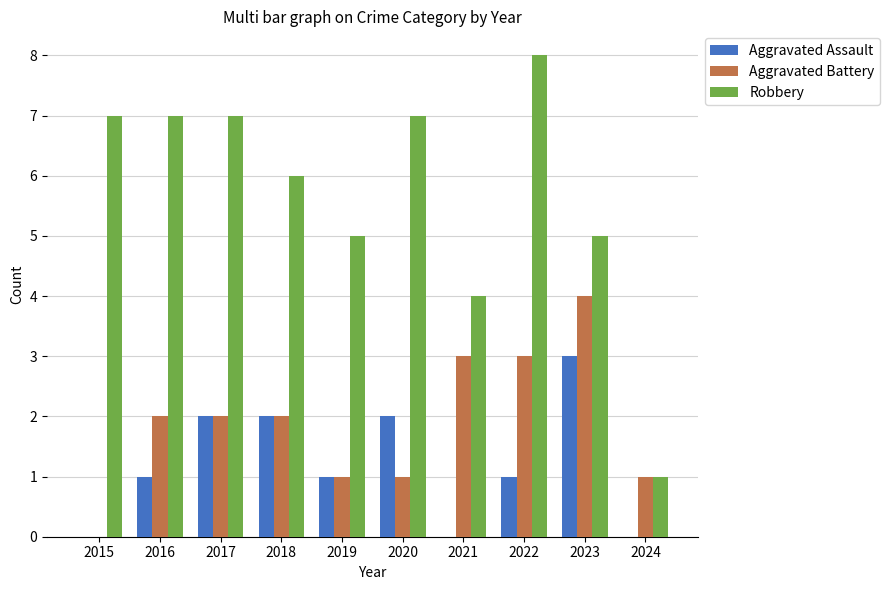

True or false: Aggravated Assault has a value of 2 at 2017.

True